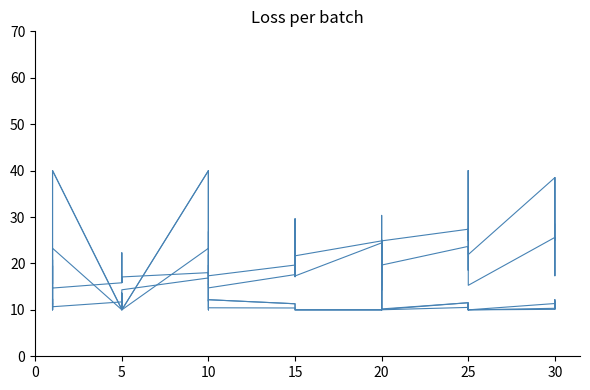

True or false: LevePriceNQ has more than 2 points higher than both neighbors.

True